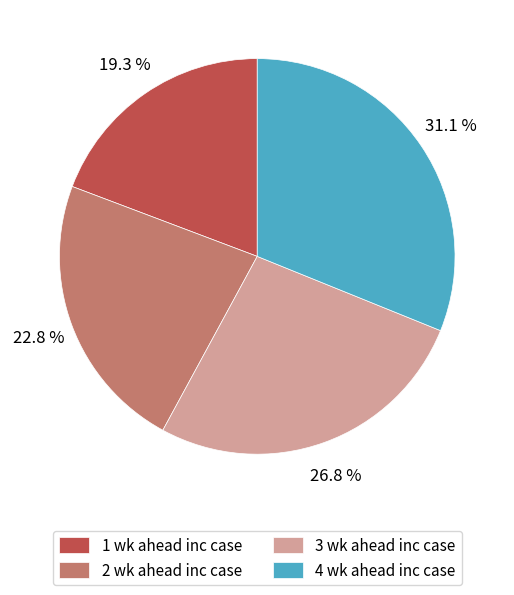

Between 4 wk ahead inc case and 2 wk ahead inc case, which is larger?

4 wk ahead inc case